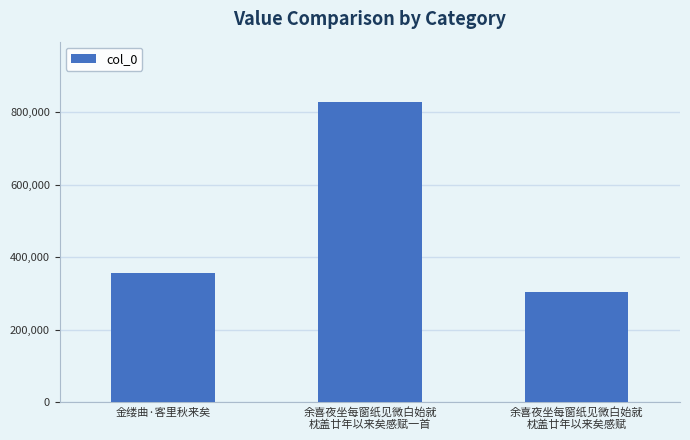

Reading left to right, extract all data points from this chart.

357254	828453	304436